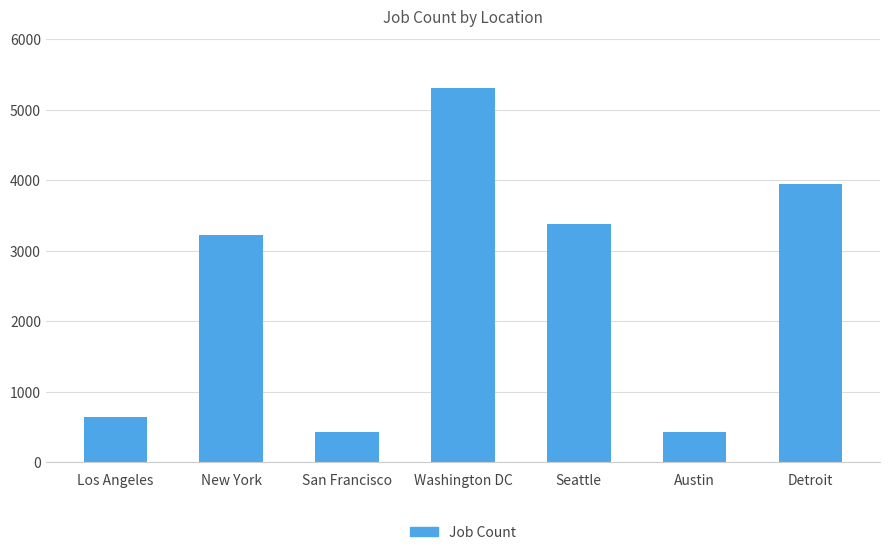

How many data points are less than 3226?

3